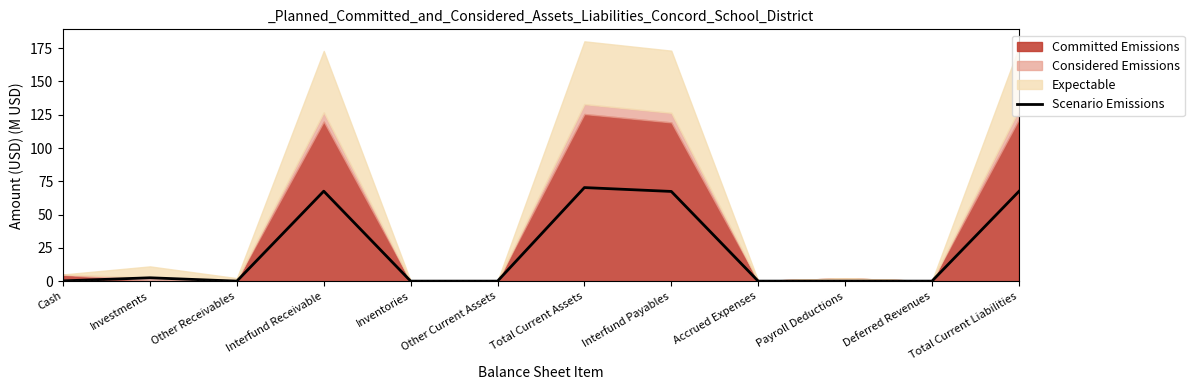

At which category does the chart reach its peak across all series?

Total Current Assets